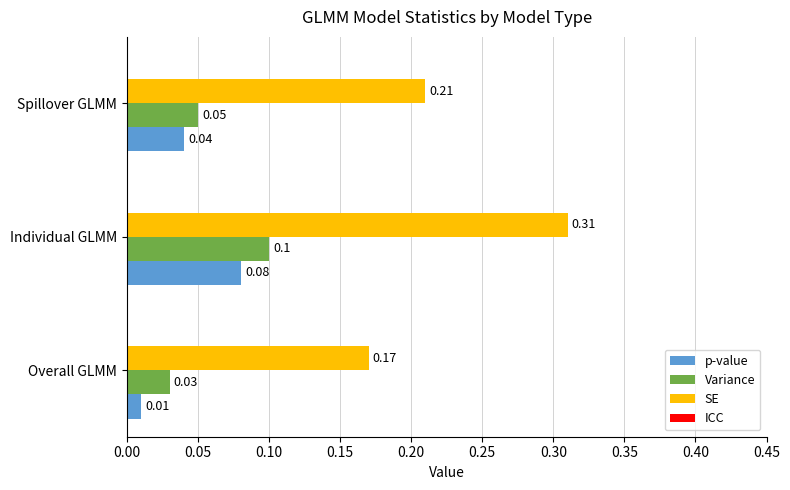

Which series has the widest spread of values?

SE